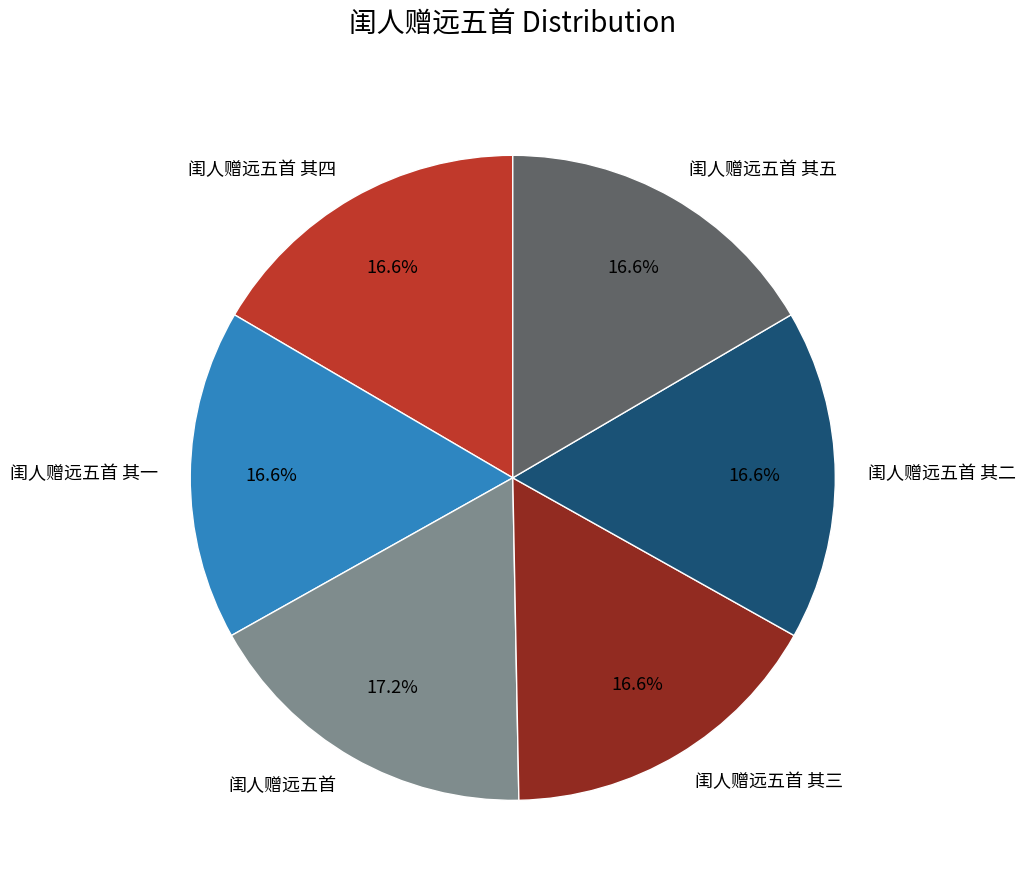

Approximately how many times larger is the value at 闺人赠远五首 其五 compared to 闺人赠远五首 其三?

1.0